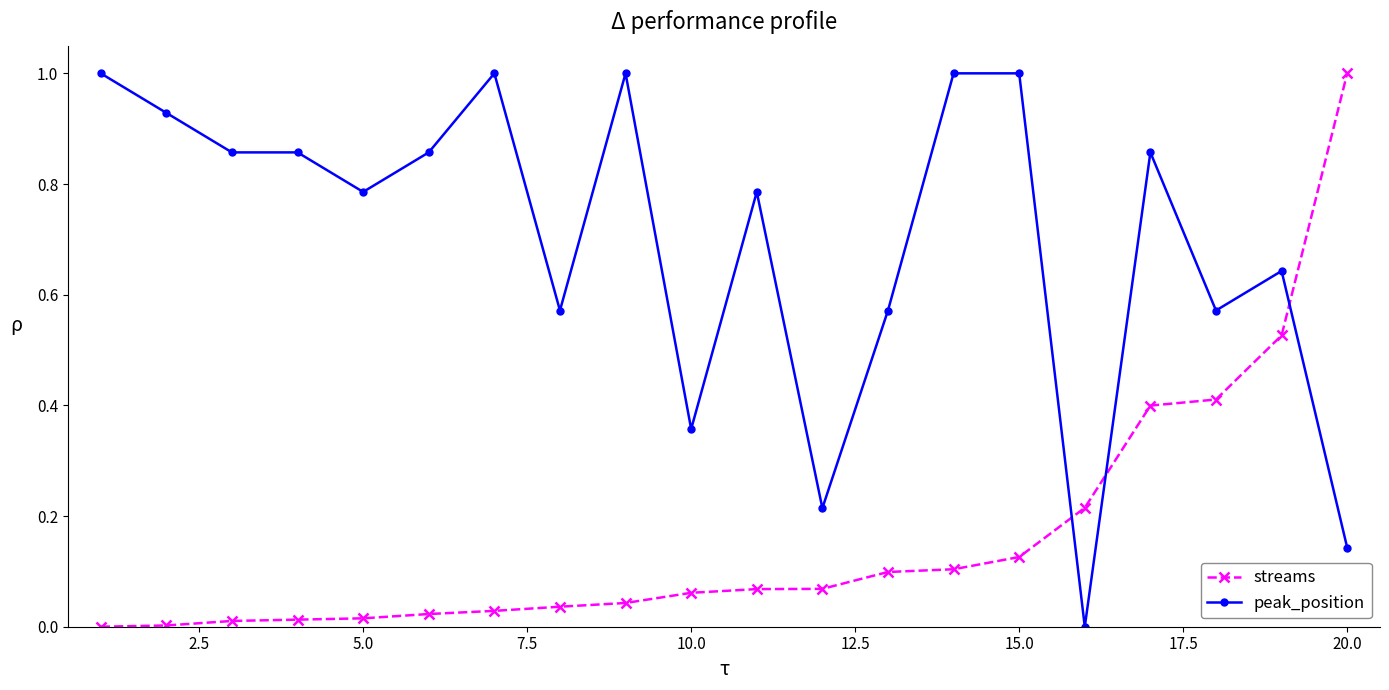

Rank the series by their average value, from lowest to highest.

streams, peak_position